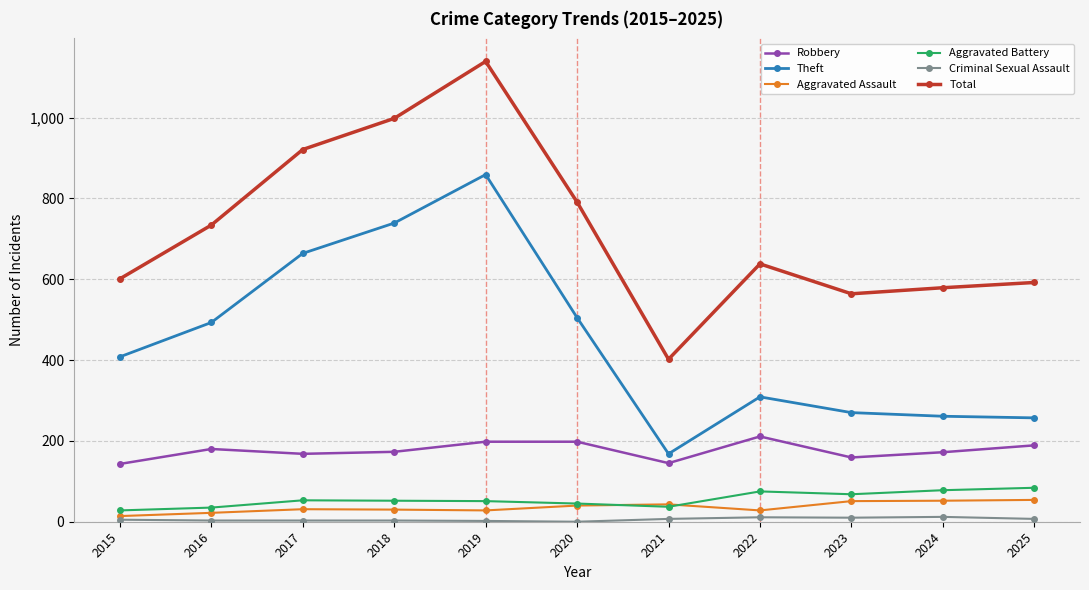

Does the chart have visible grid lines?

Yes